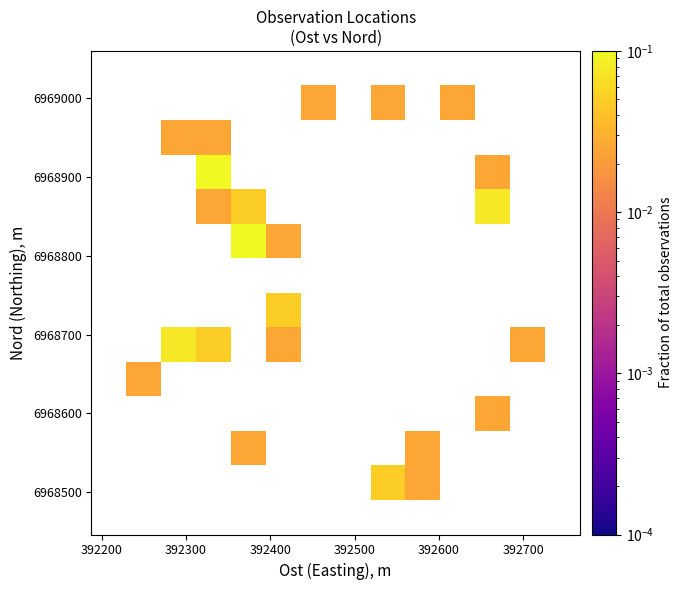

What Y value in the scatter plot is closest to 6968753?

6968738.2